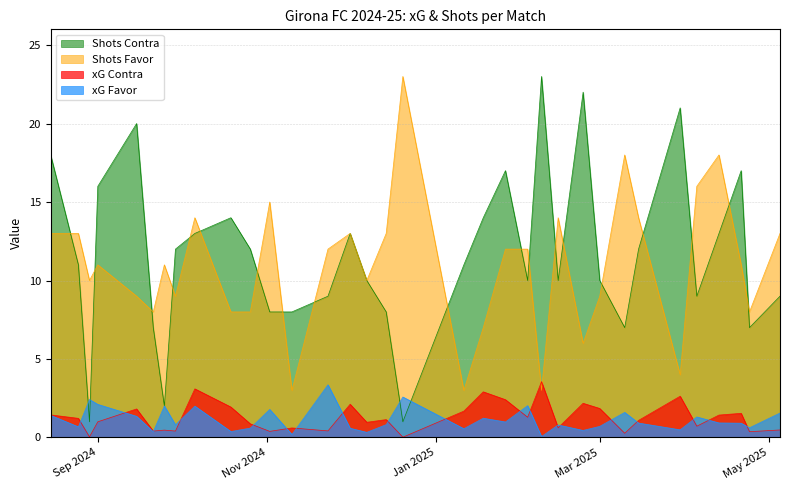

Which series has the widest spread of values?

Shots Contra